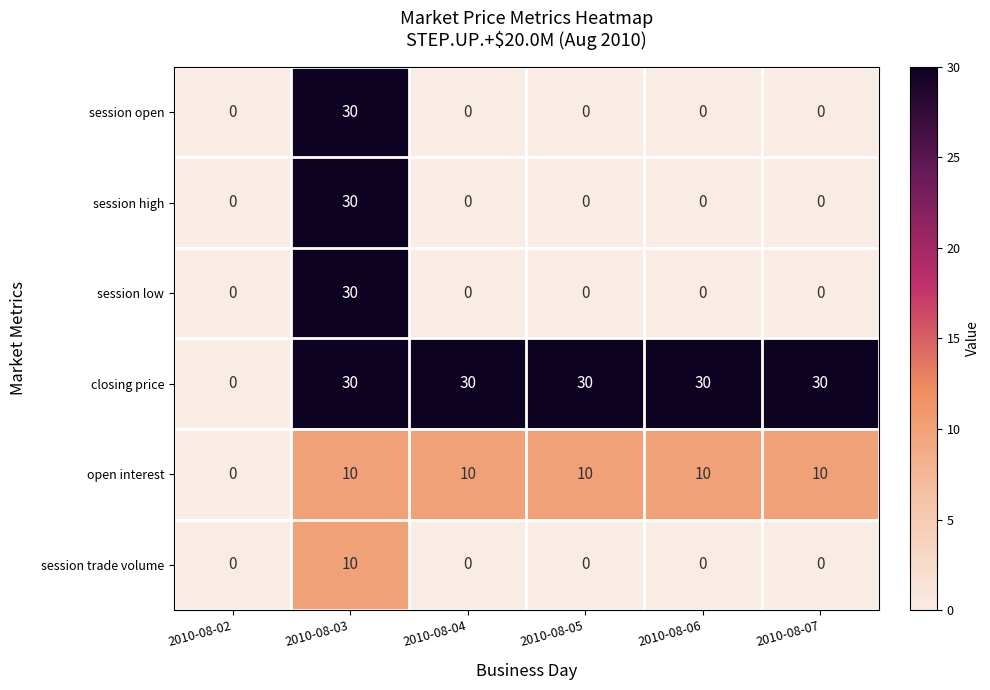

What is the spread (max minus min) of values at 2010-08-03?

20